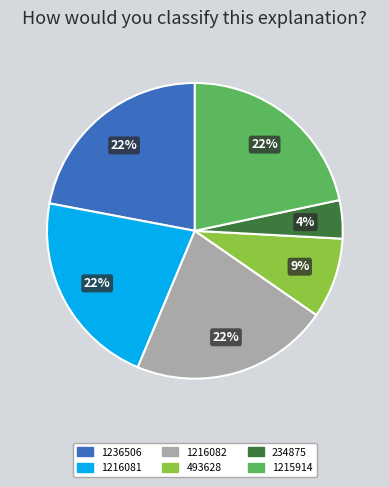

How many slices are in this pie chart?

6